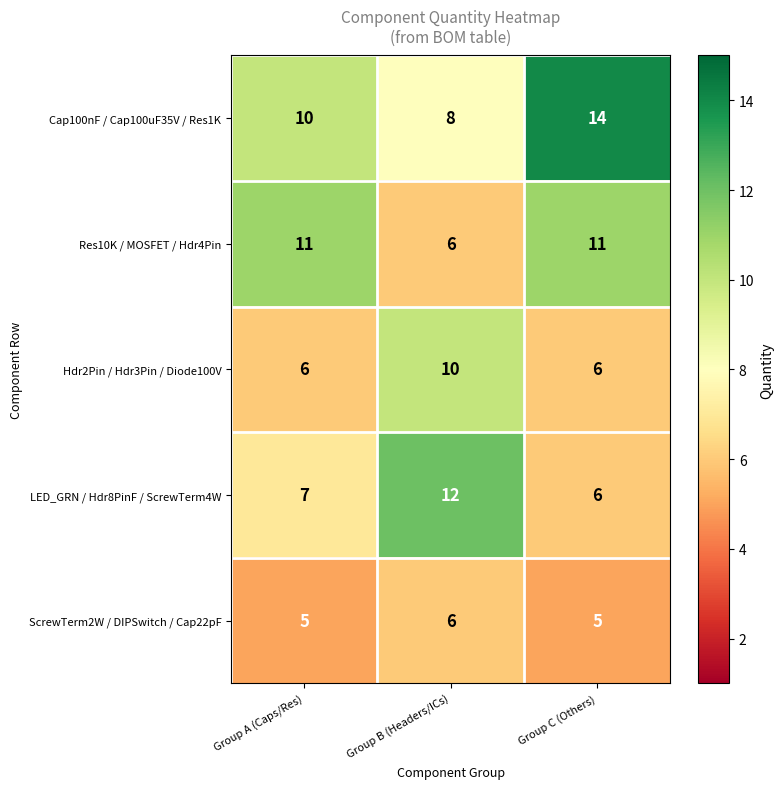

What is the sum of all LED_GRN / Hdr8PinF / ScrewTerm4W values?

25